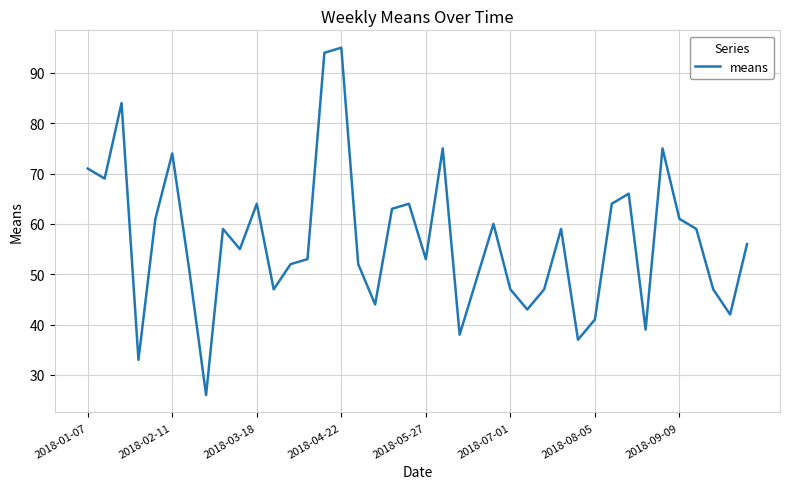

What is the maximum value shown in the chart?

95